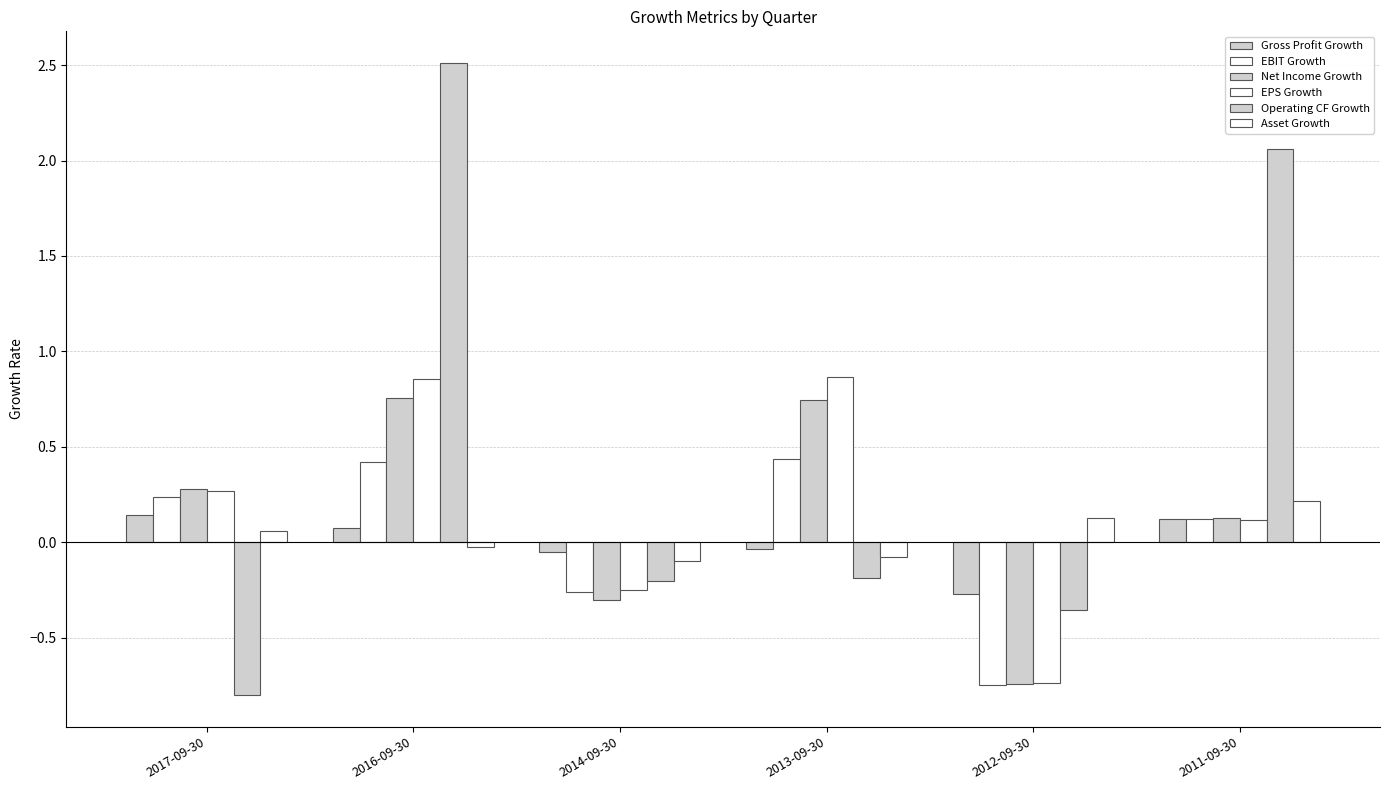

What is the difference between the Operating CF Growth values at 2013-09-30 and 2011-09-30?

2.2